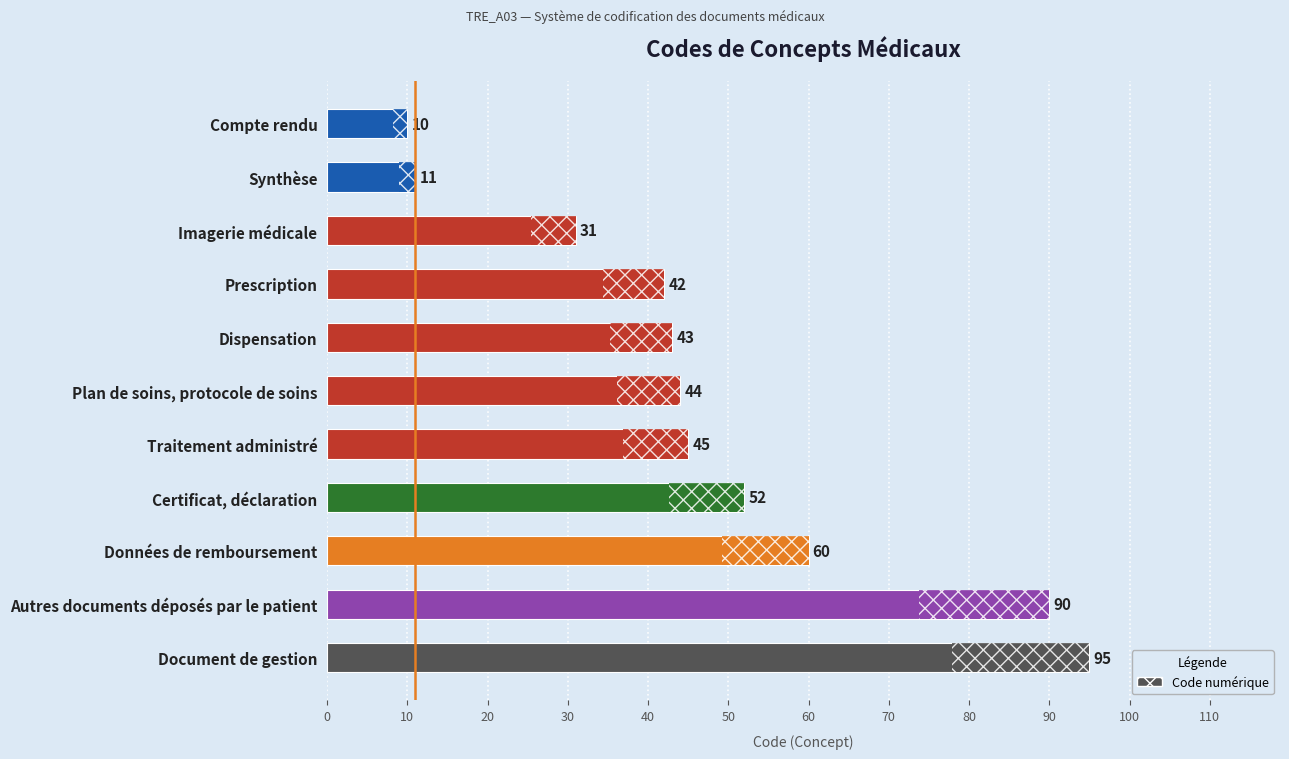

Reading bottom to top, what are all the values shown in this chart?

95	90	60	52	45	44	43	42	31	11	10